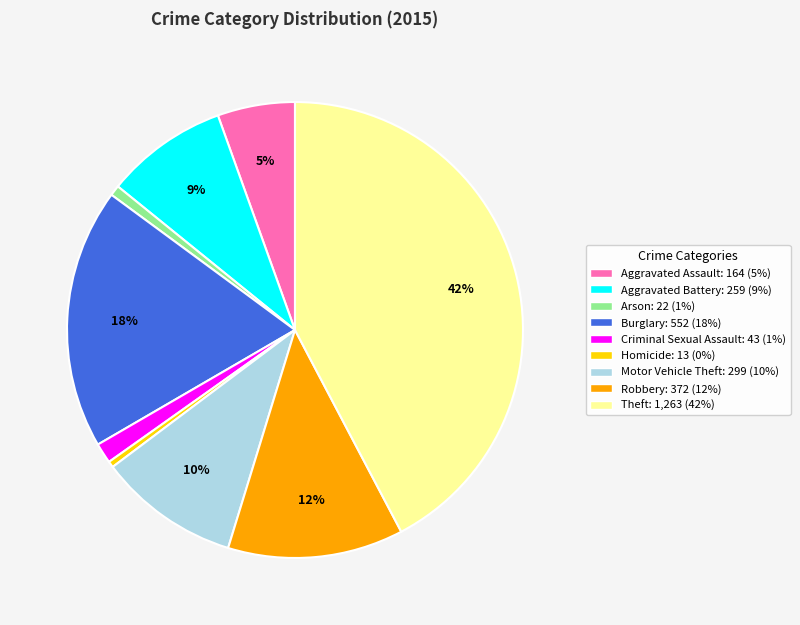

Count the number of slices in the pie.

9